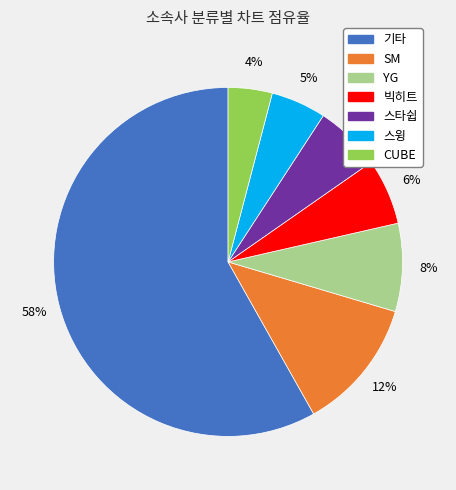

To the nearest percent, what is the difference between the YG and 스타쉽 slice percentages?

2%